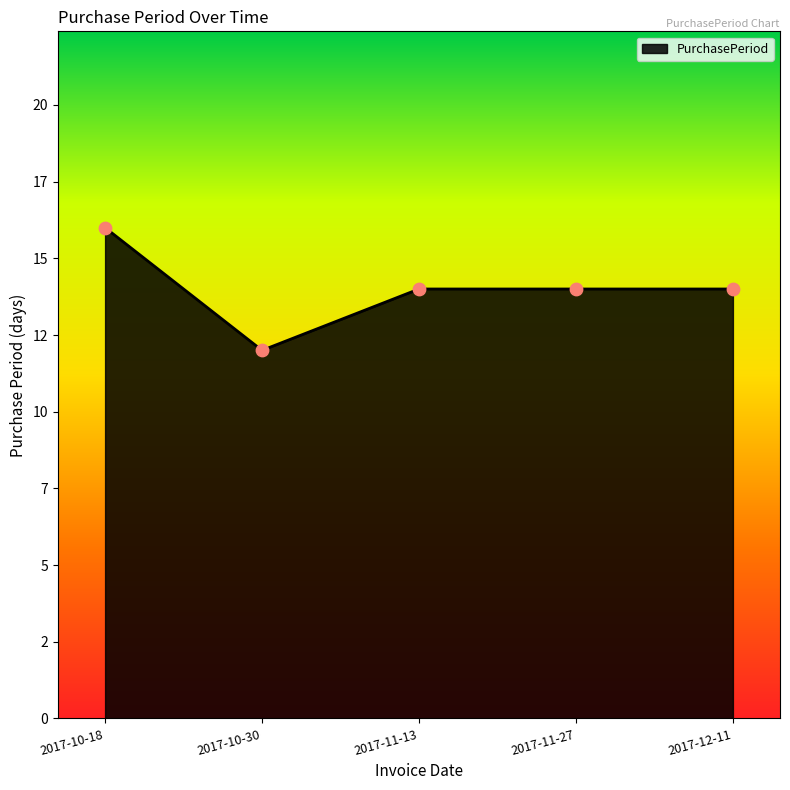

Is this an area chart (filled region under the line)?

Yes